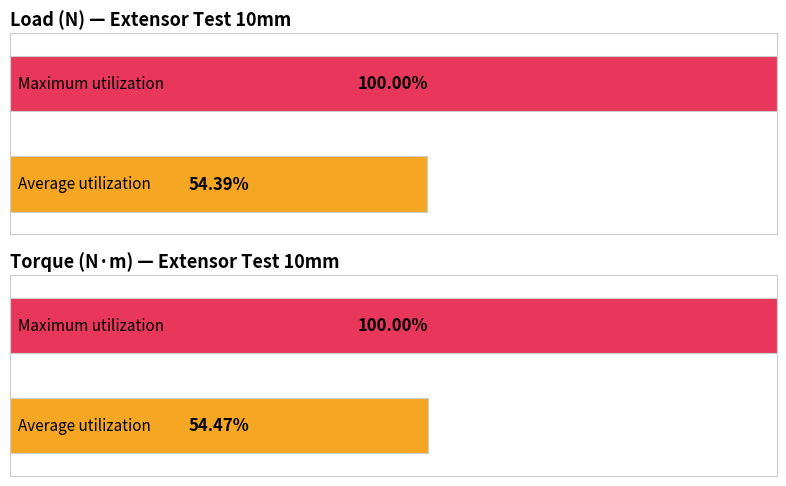

Are the bars horizontal?

Yes